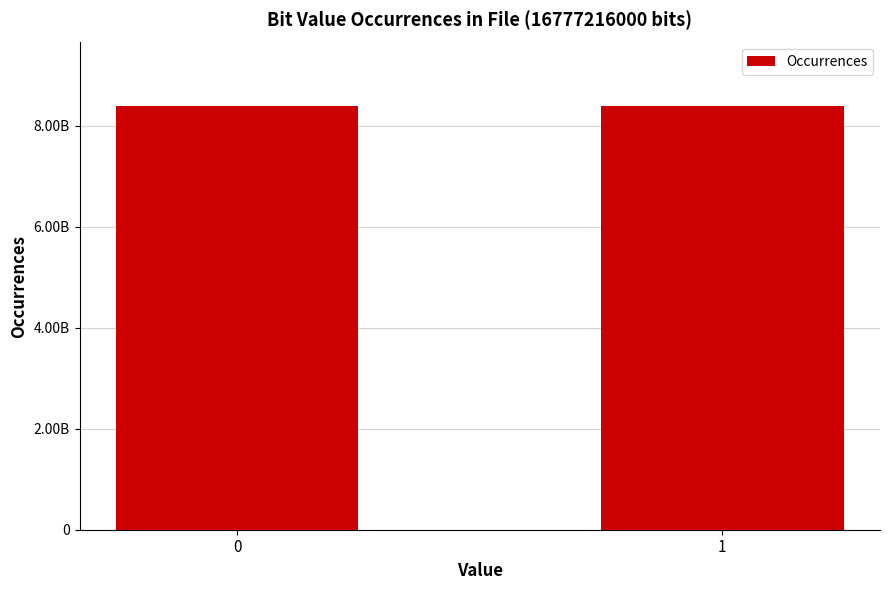

Reading left to right, list all the values displayed in this chart.

0=8389099279	1=8388116721